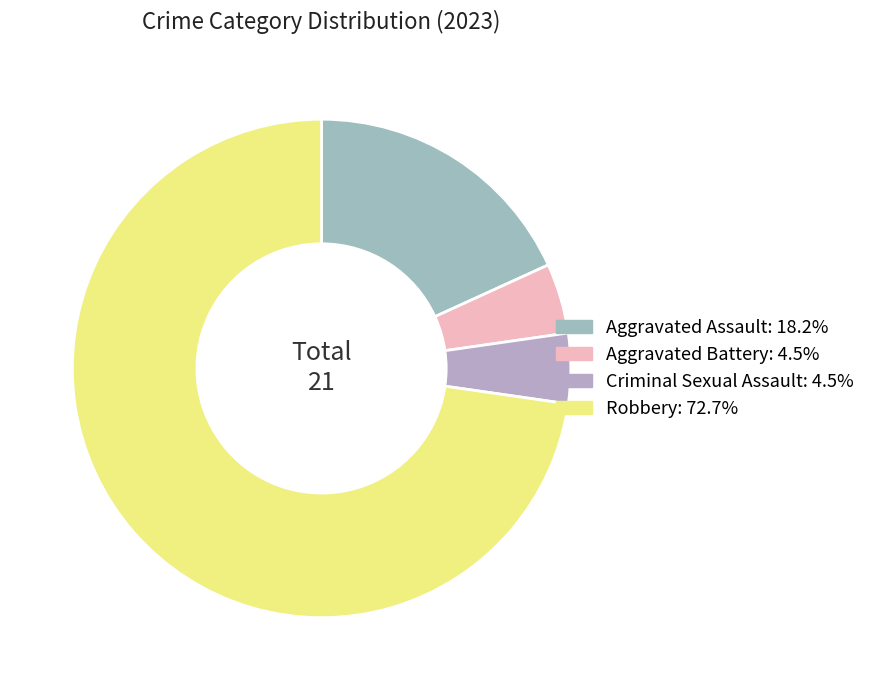

The Criminal Sexual Assault slice represents 5% of the pie. True or false?

True